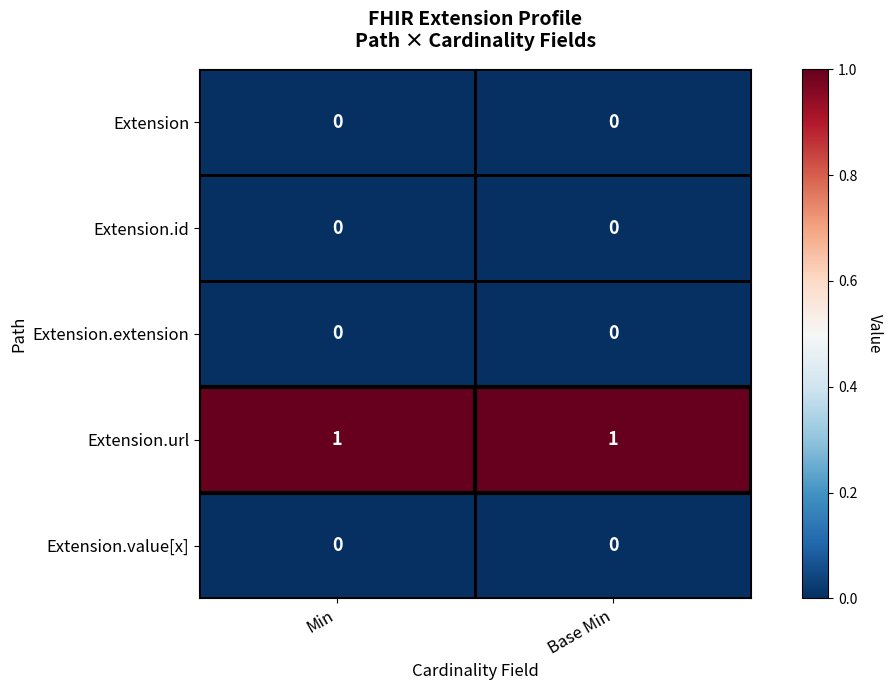

Is it true that Extension.url equals 2 at Base Min?

False